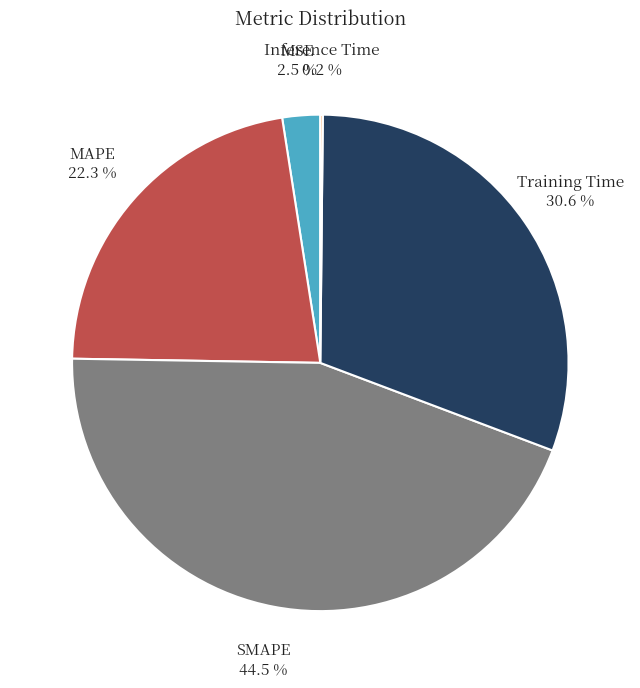

Between MSE and MAPE, which is larger?

MAPE